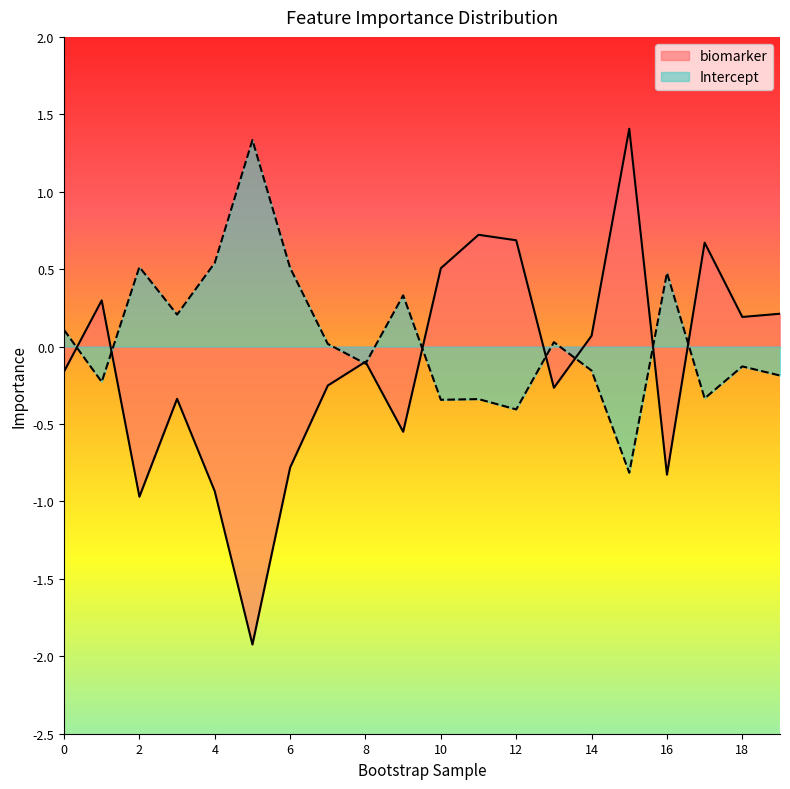

What is the total value across all series at 15?

0.6